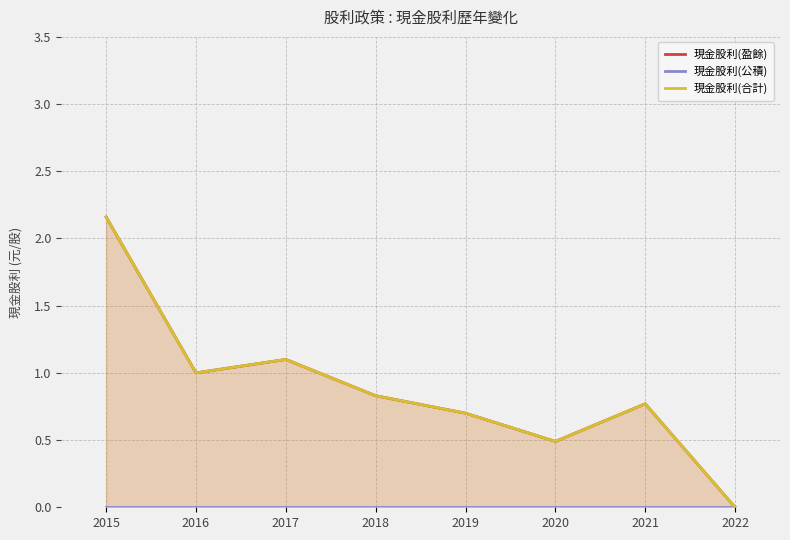

Rank the series at 2016 from lowest to highest value.

現金股利(公積), 現金股利(盈餘), 現金股利(合計)